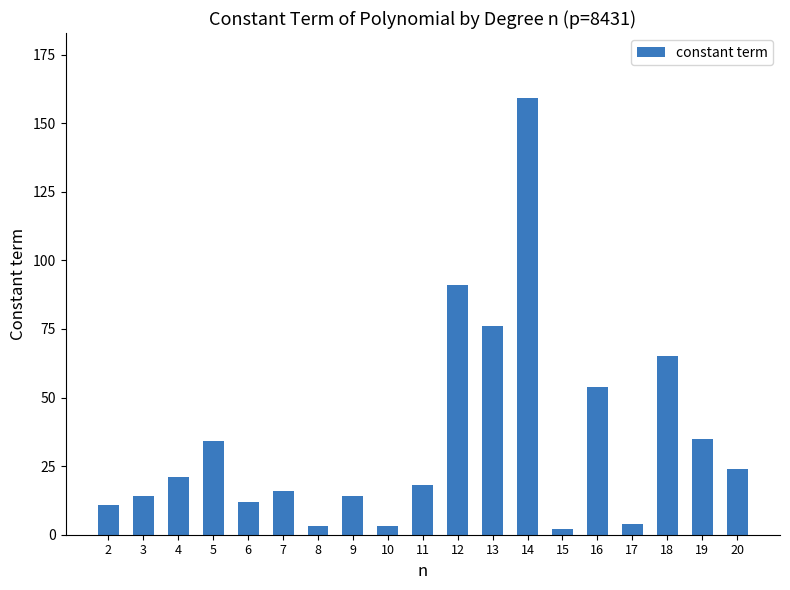

How many data points are less than 18?

9